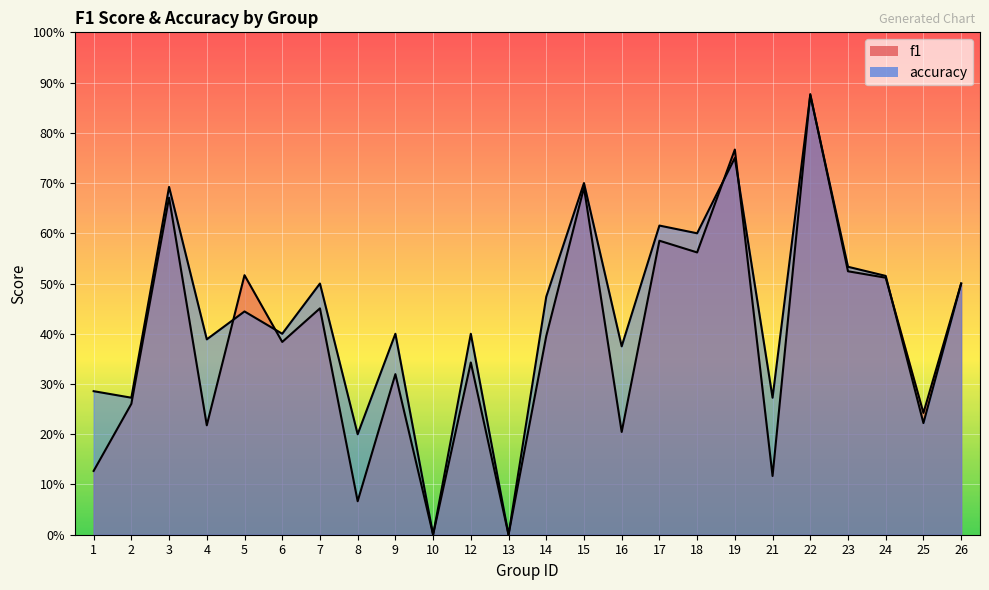

How many values in the accuracy series exceed 0?

22